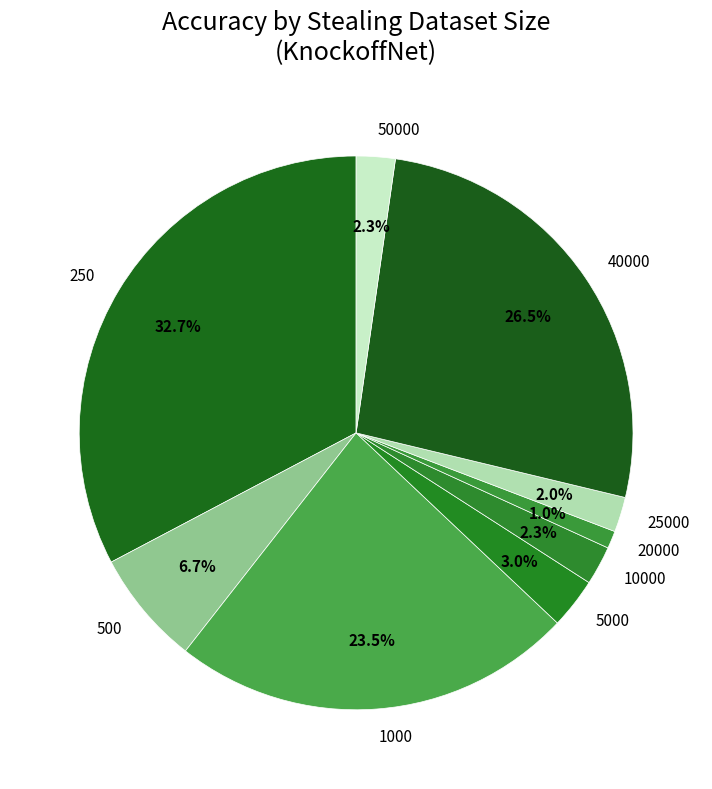

Count the number of slices in the pie.

9